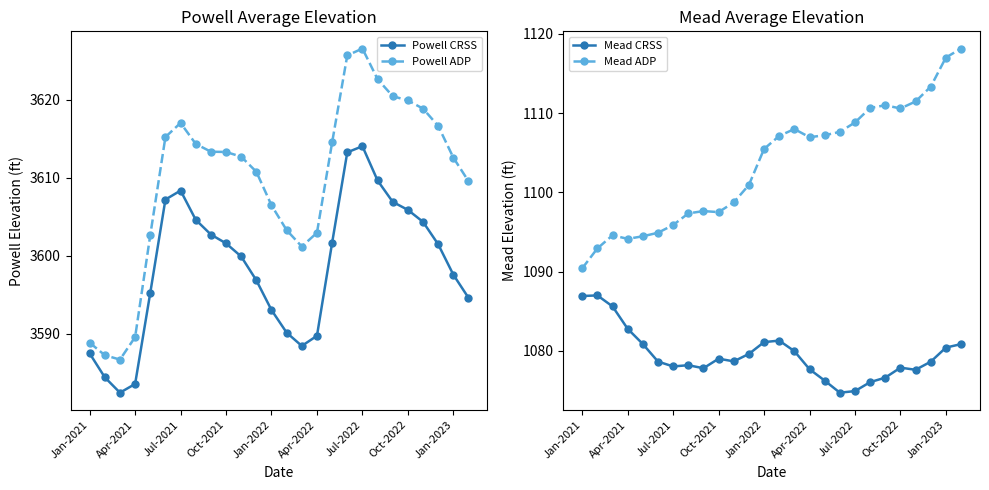

True or false: Powell CRSS has more than 1 points higher than both neighbors.

True